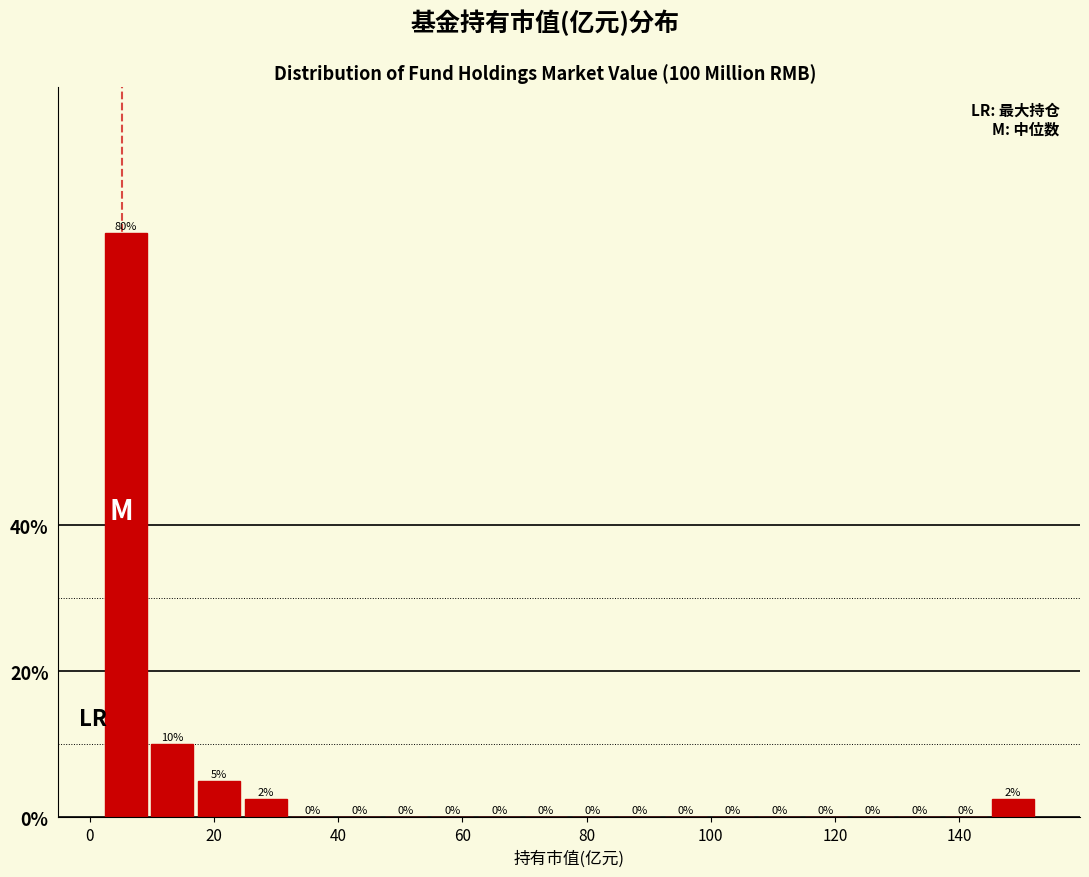

Read against the x-axis, roughly where is the centre of the tallest bar?

6